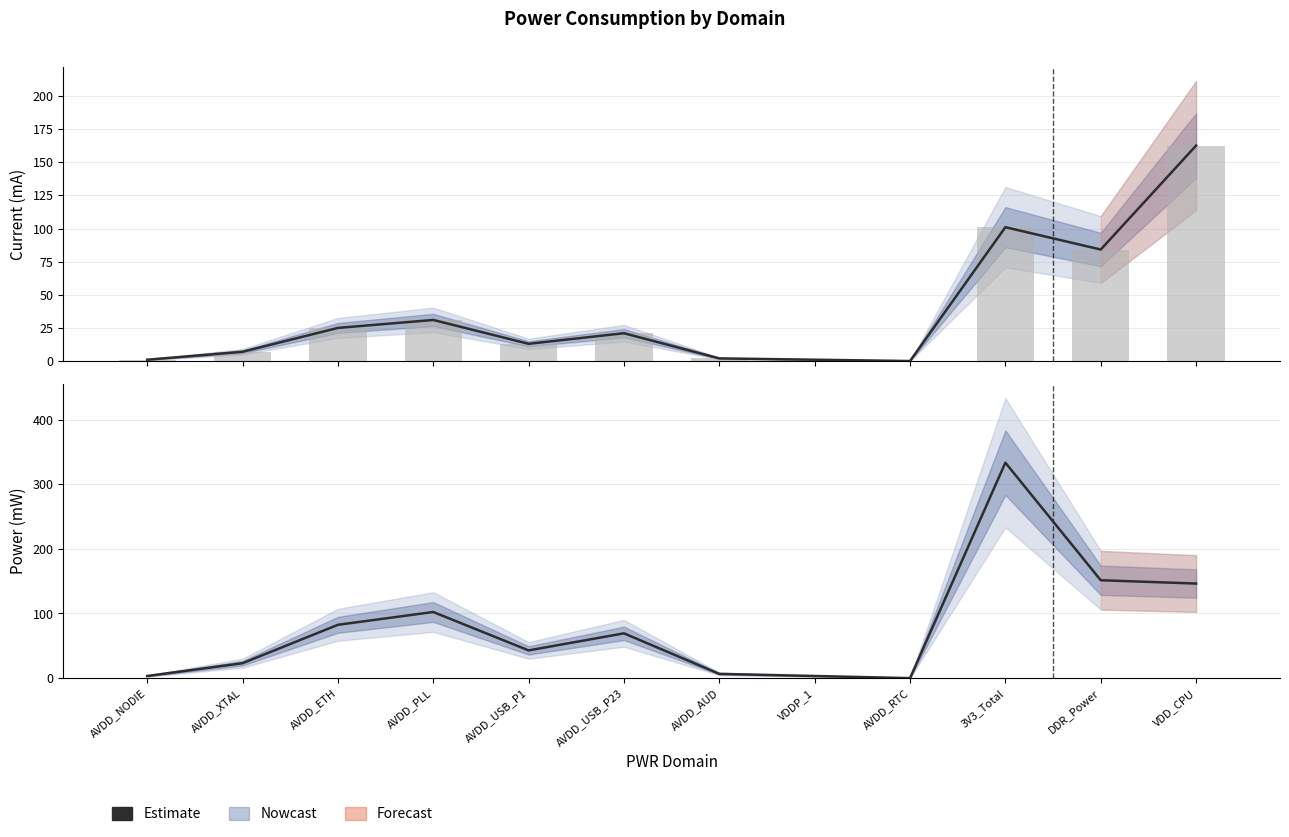

Read the value at AVDD_ETH.

82.5